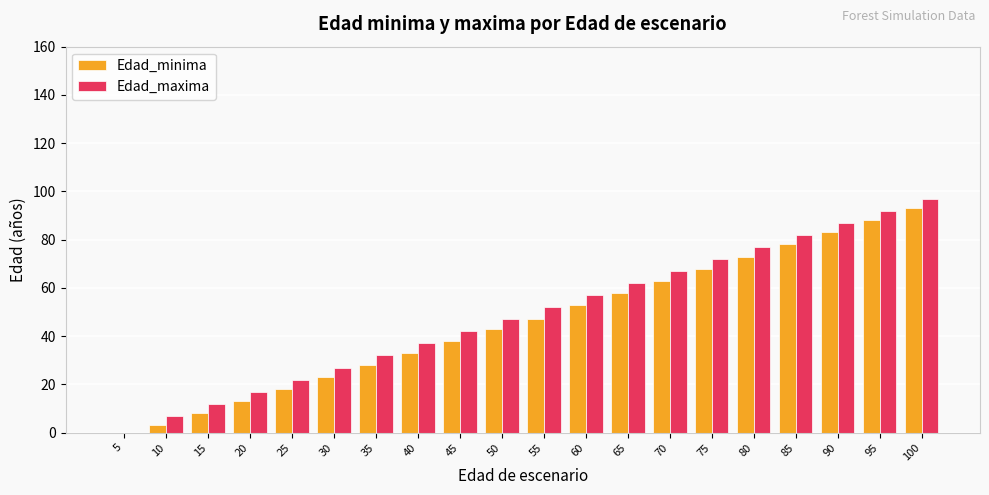

What are all the series names shown in the legend?

Edad_minima, Edad_maxima